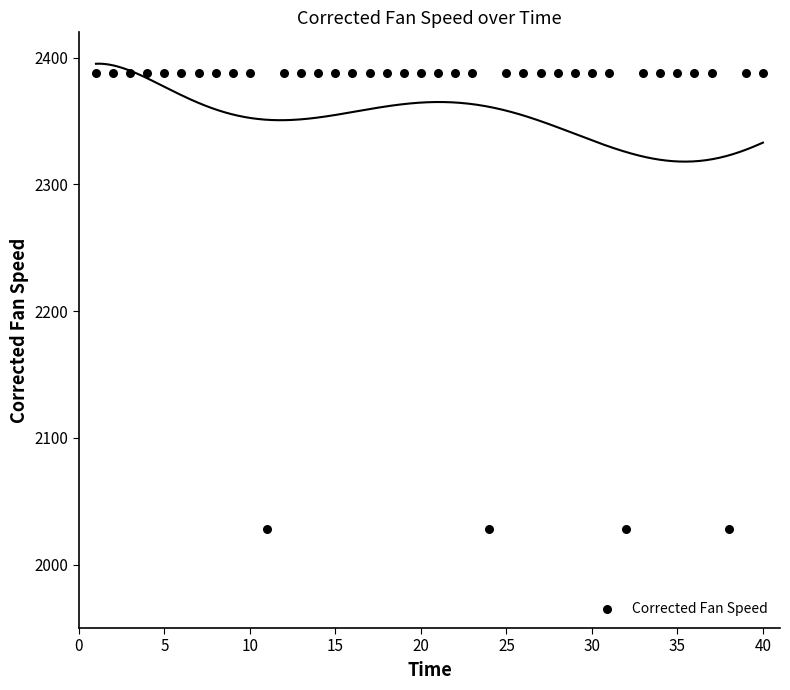

What is the range of Y values (max minus min)?

360.1